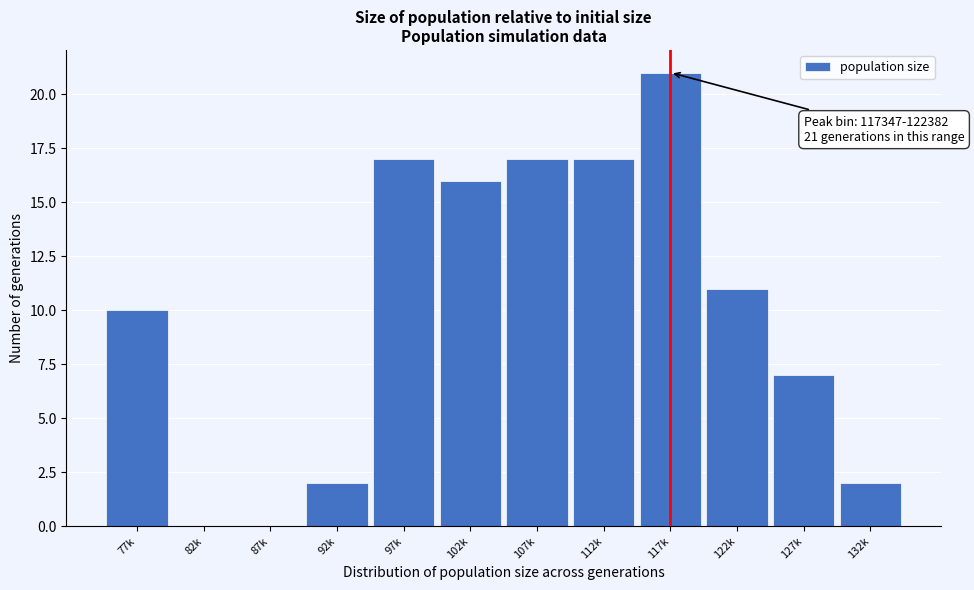

Reading left to right, what are all the values shown in this chart?

77k=10	82k=0	87k=0	92k=2	97k=17	102k=16	107k=17	112k=17	117k=21	122k=11	127k=7	132k=2